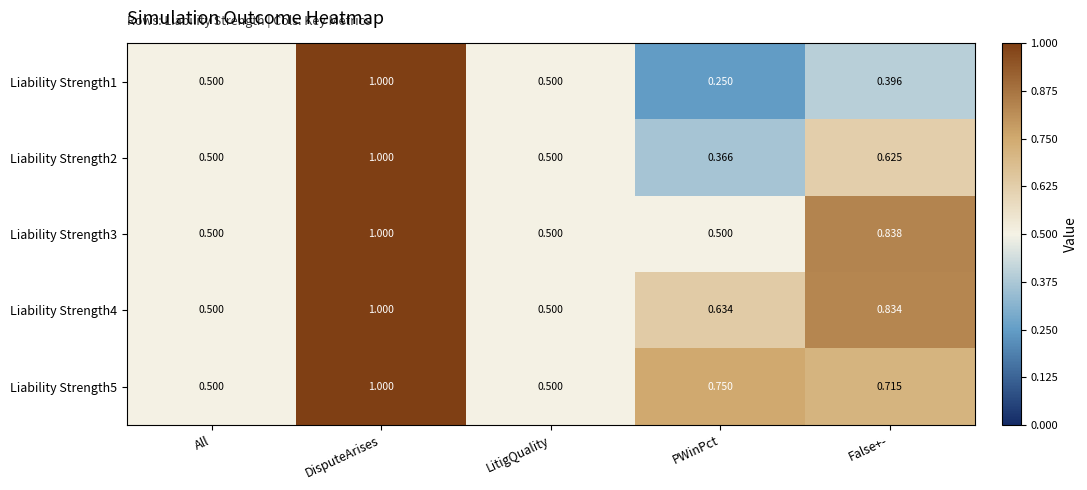

At which category does the chart reach its minimum across all series?

PWinPct